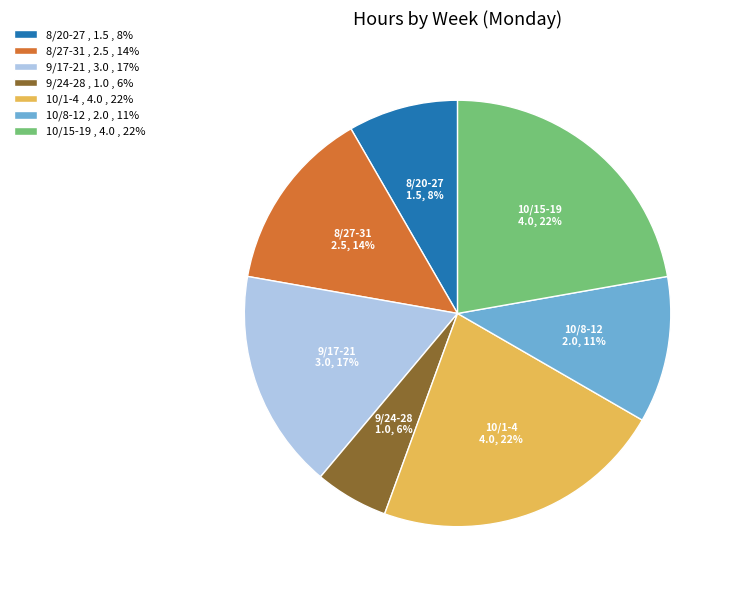

What is the ratio of the value at 10/1-4 , 4.0 , 22% to the value at 9/17-21 , 3.0 , 17%?

1.3